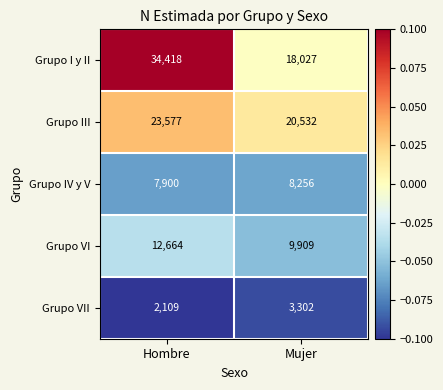

Count the number of categories in the chart.

2